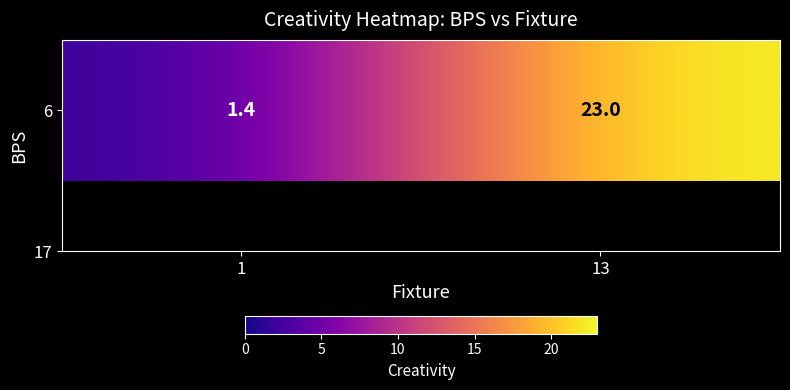

List the labels in order of value, largest first.

13, 1